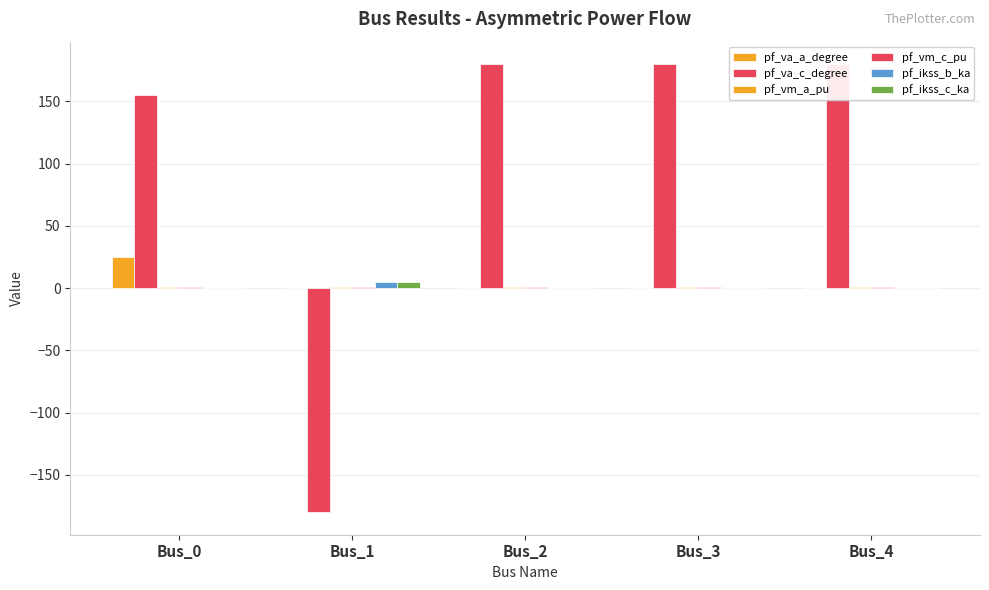

Between Bus_2 and Bus_3, which series saw the biggest shift?

pf_va_a_degree